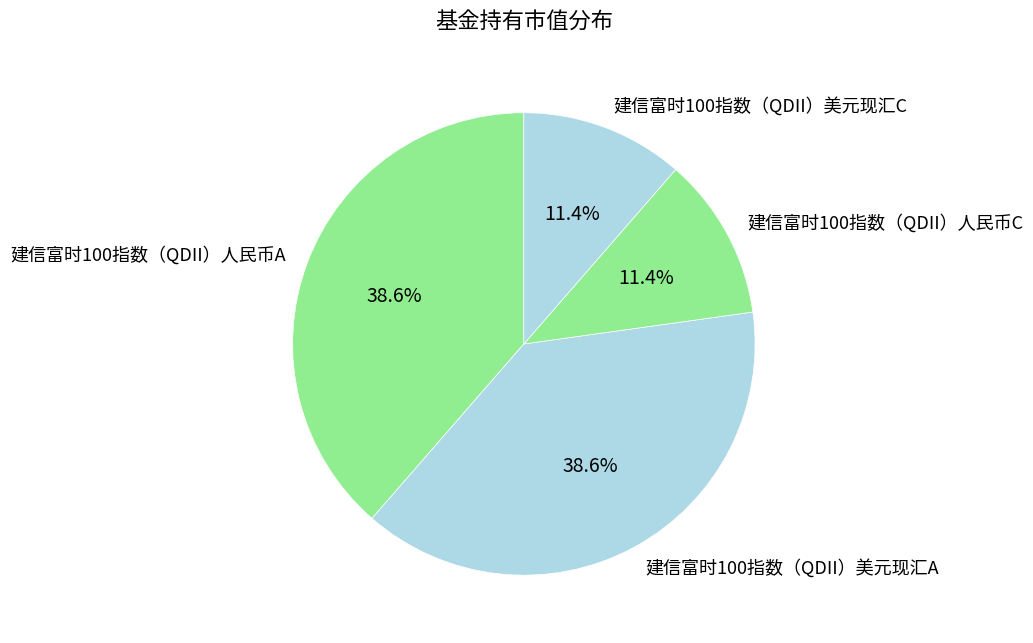

Is there any slice that represents more than half of the pie?

No